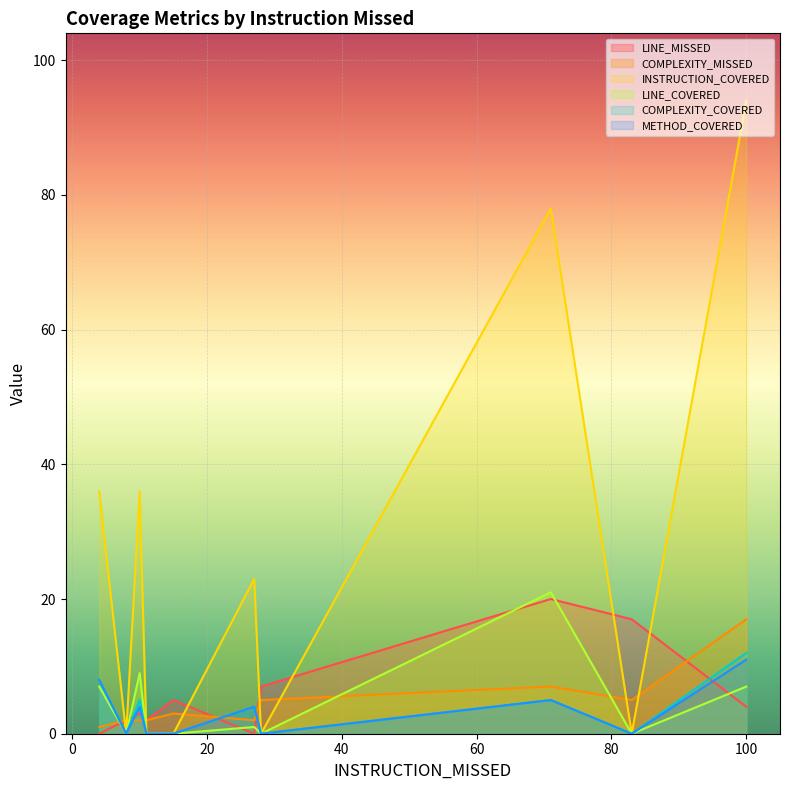

Rank the series by their maximum value, from lowest to highest.

METHOD_COVERED, COMPLEXITY_COVERED, COMPLEXITY_MISSED, LINE_MISSED, LINE_COVERED, INSTRUCTION_COVERED